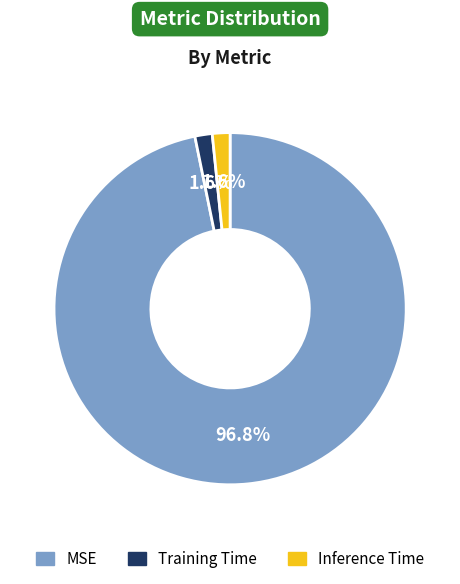

Which has a higher value, MSE or Inference Time?

MSE